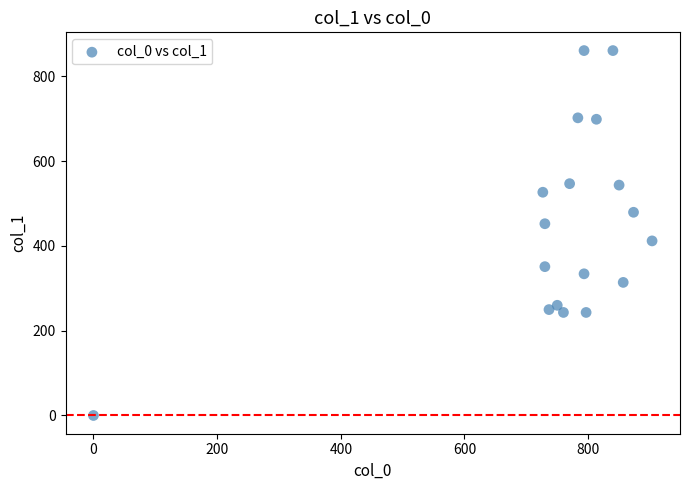

What is the range of X values (max minus min)?

903.3